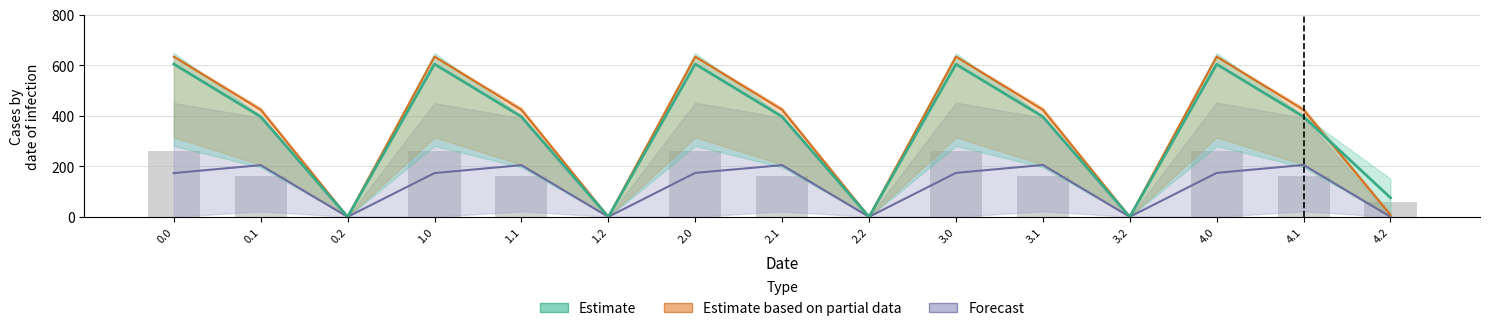

Reading left to right, transcribe all the data shown in this chart.

604.9	396.3	0.0	604.9	396.3	0.0	604.9	396.3	0.0	604.2	396.3	0.0	604.2	396.3	75.4